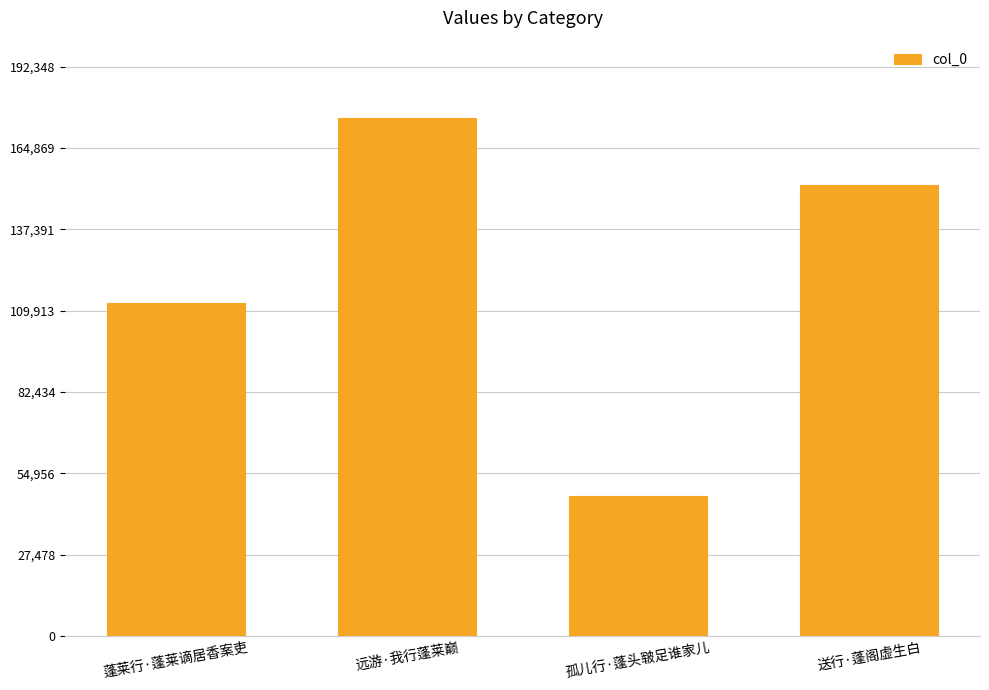

How many values are between 112472 and 174862?

3